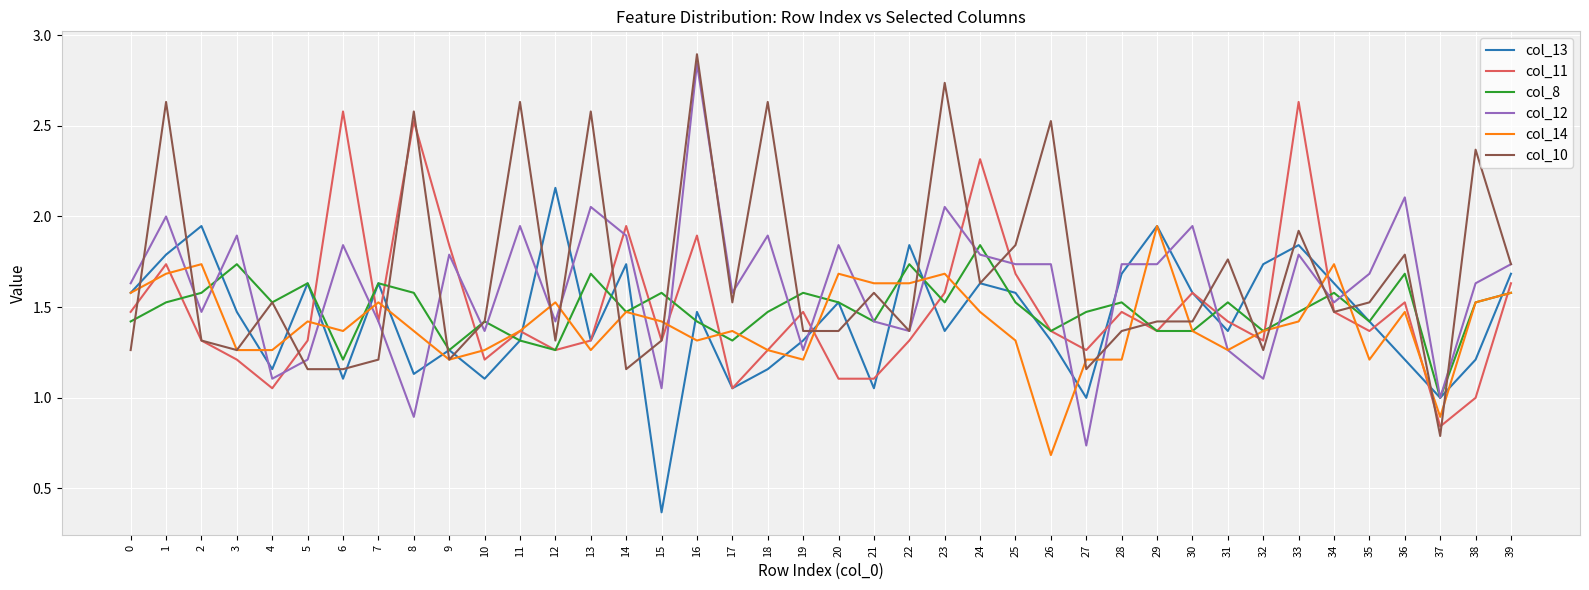

Which series ends up on top after the final intersection of col_12 and col_11?

col_12